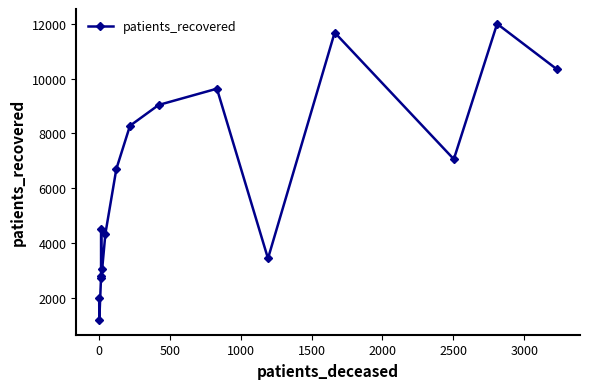

Count the number of categories in the chart.

16